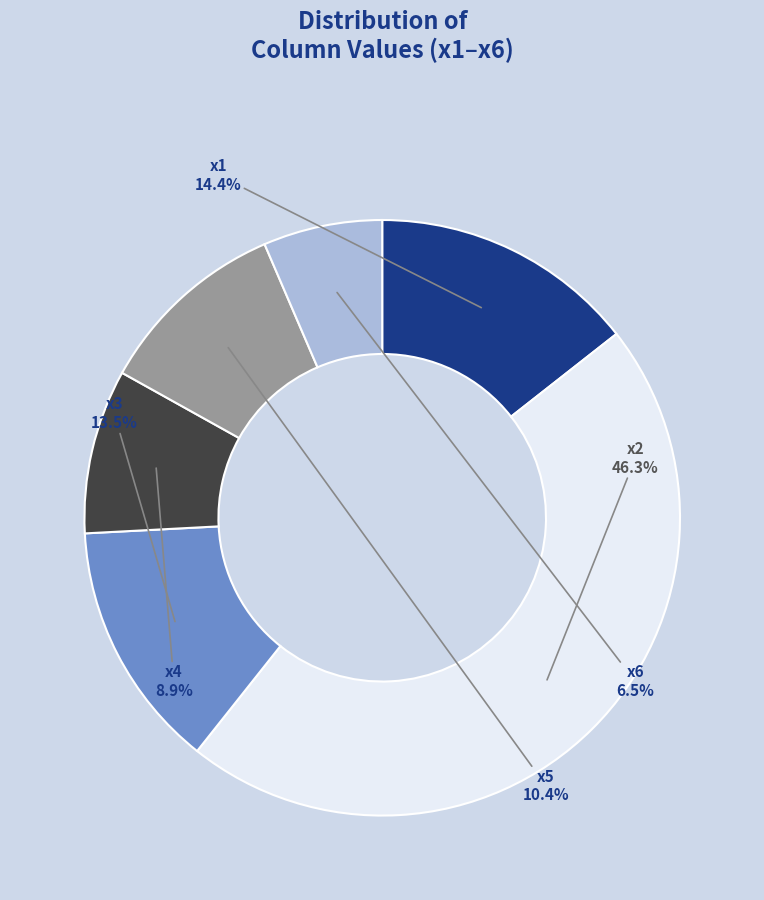

Is there any slice that represents more than half of the pie?

No